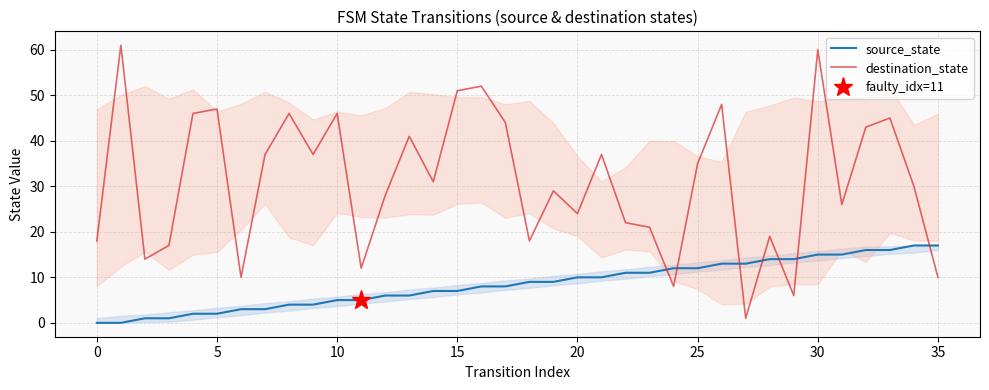

Which series changed the most between 30 and 17?

destination_state